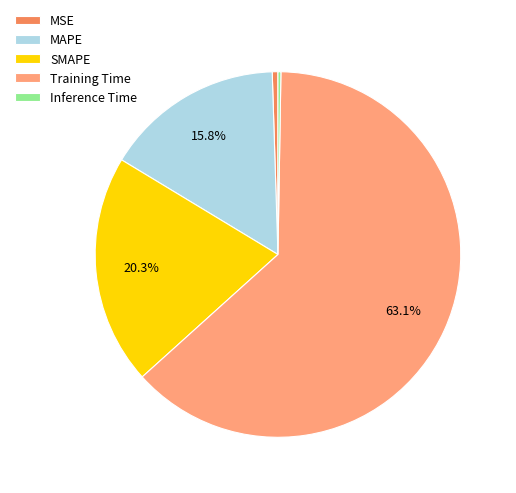

Is Training Time the majority of the pie?

Yes